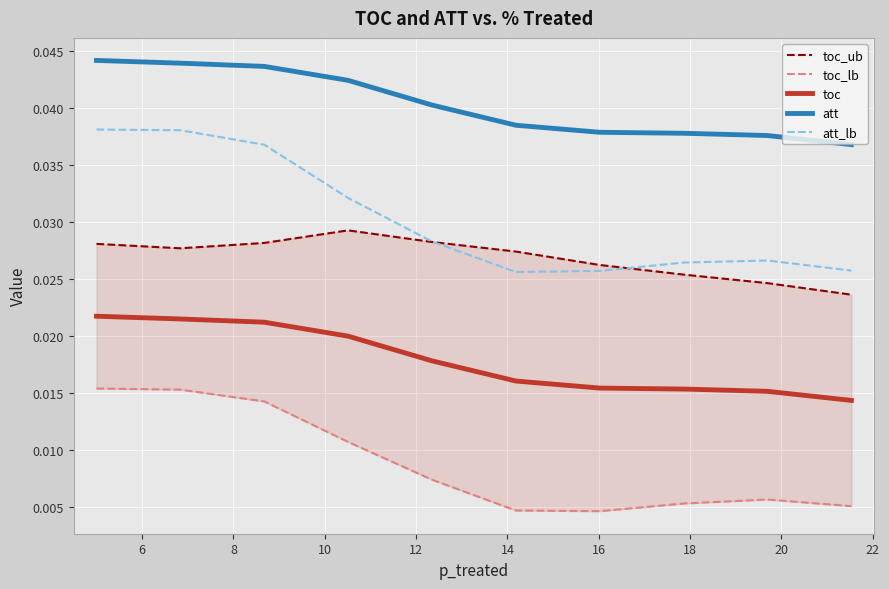

How many categories are shown in the chart?

10